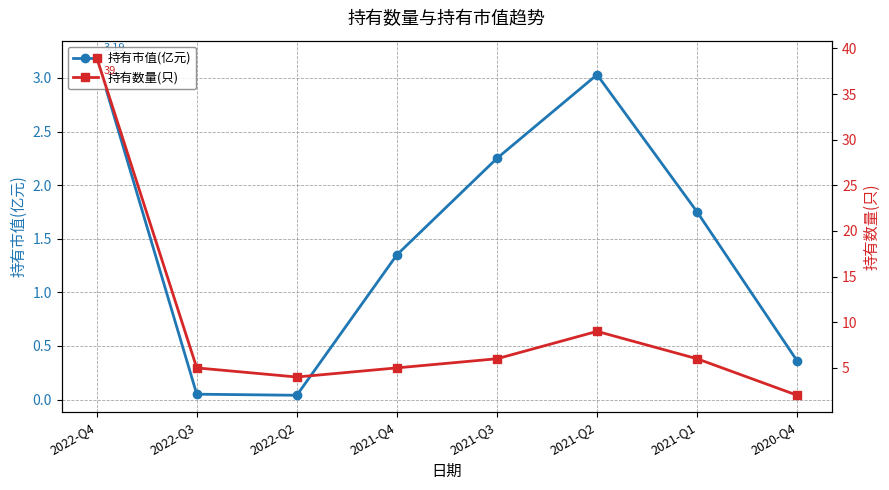

True or false: 持有市值(亿元) has more than 2 points higher than both neighbors.

False